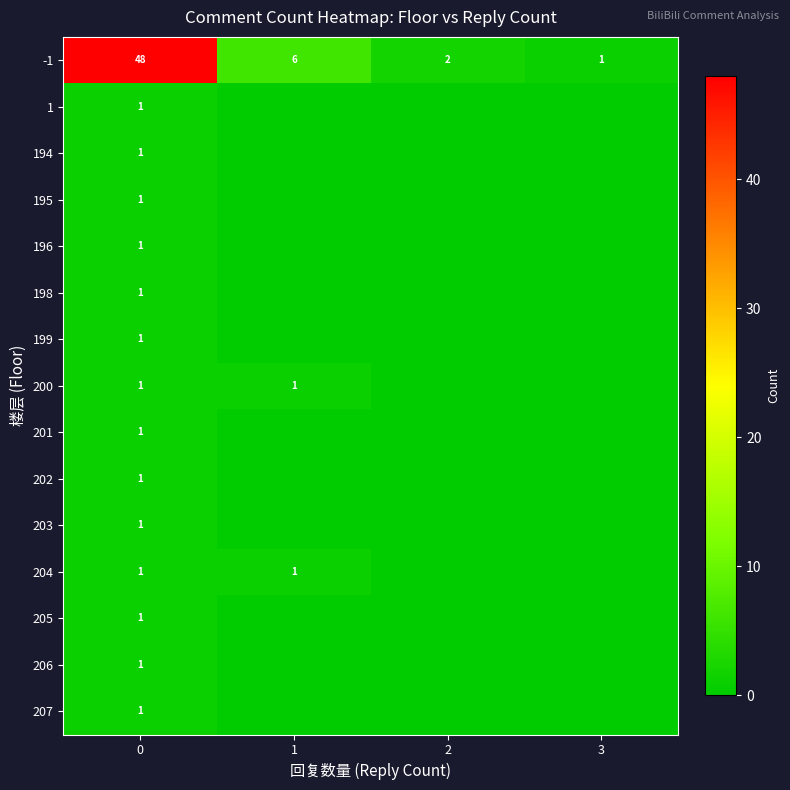

Is it true that 202 equals 1 at 0?

True